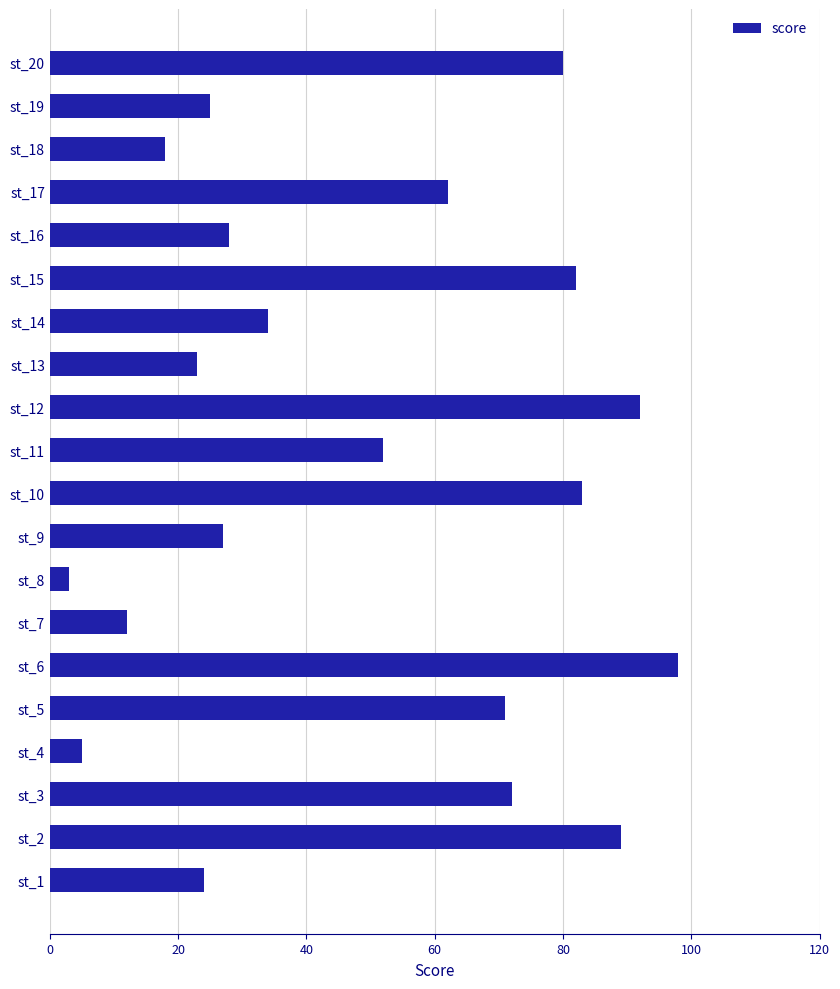

How many series are shown in this chart?

1